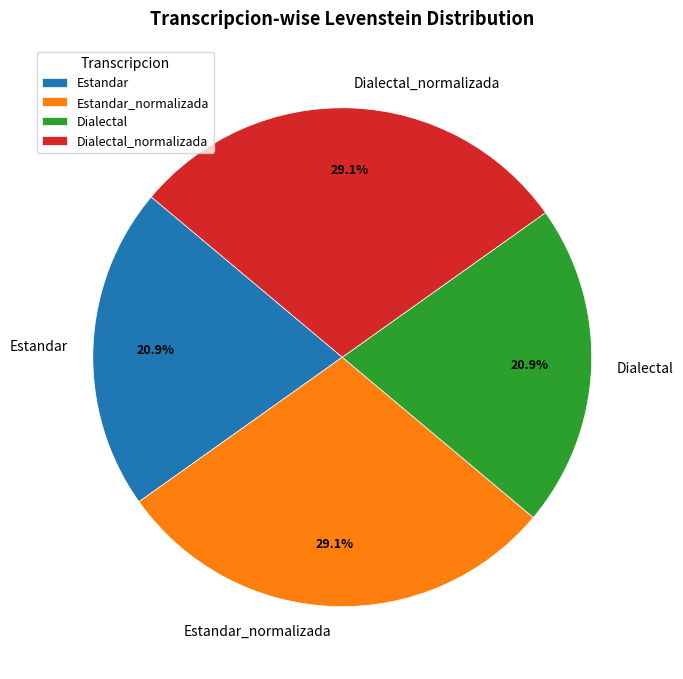

True or false: Dialectal accounts for 33% of the total.

False